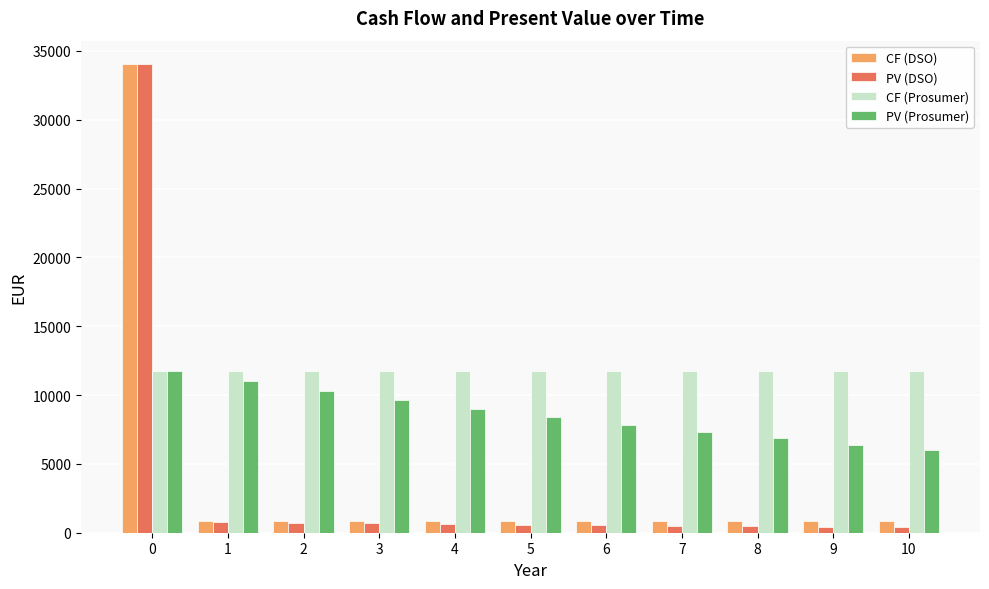

At how many categories does at least one series exceed 30309?

1